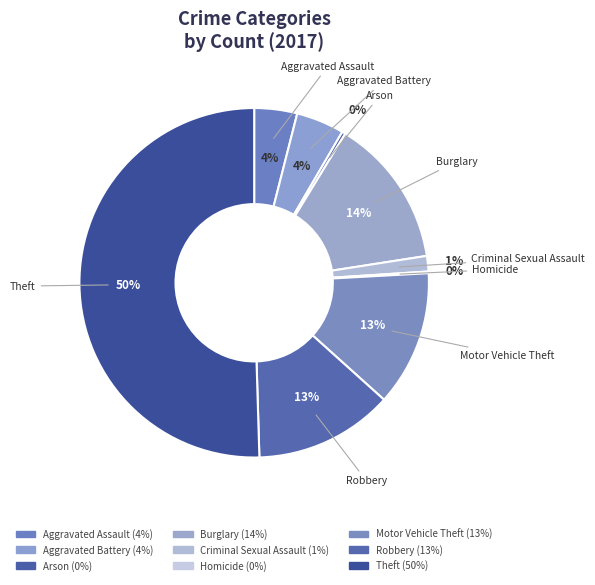

Rank the categories by value from lowest to highest.

Homicide, Arson, Criminal Sexual Assault, Aggravated Assault, Aggravated Battery, Motor Vehicle Theft, Robbery, Burglary, Theft